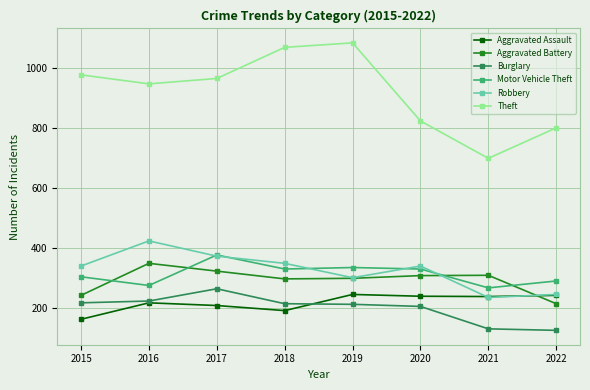

What is the difference between the highest and lowest values at 2021?

570